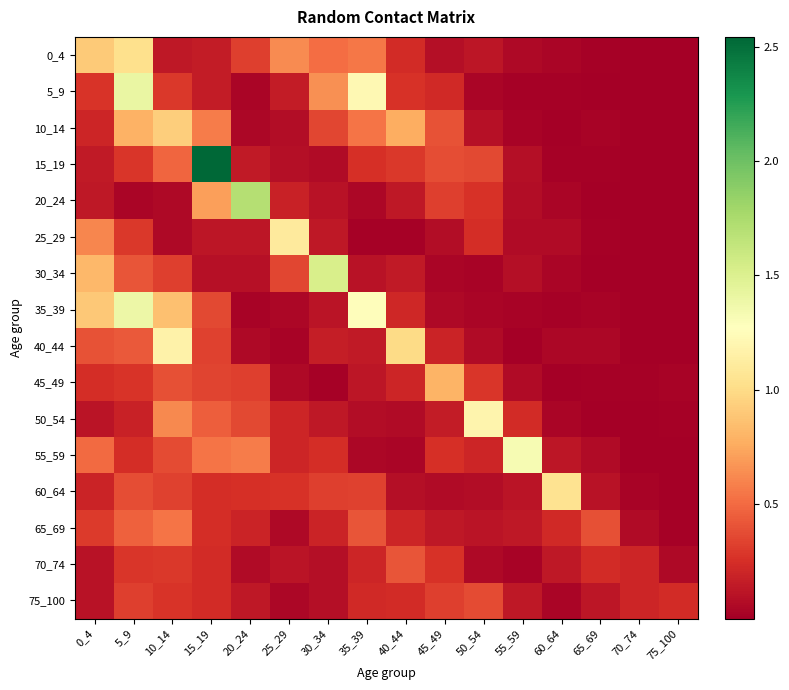

What is the spread (max minus min) of values at 10_14?

1.1